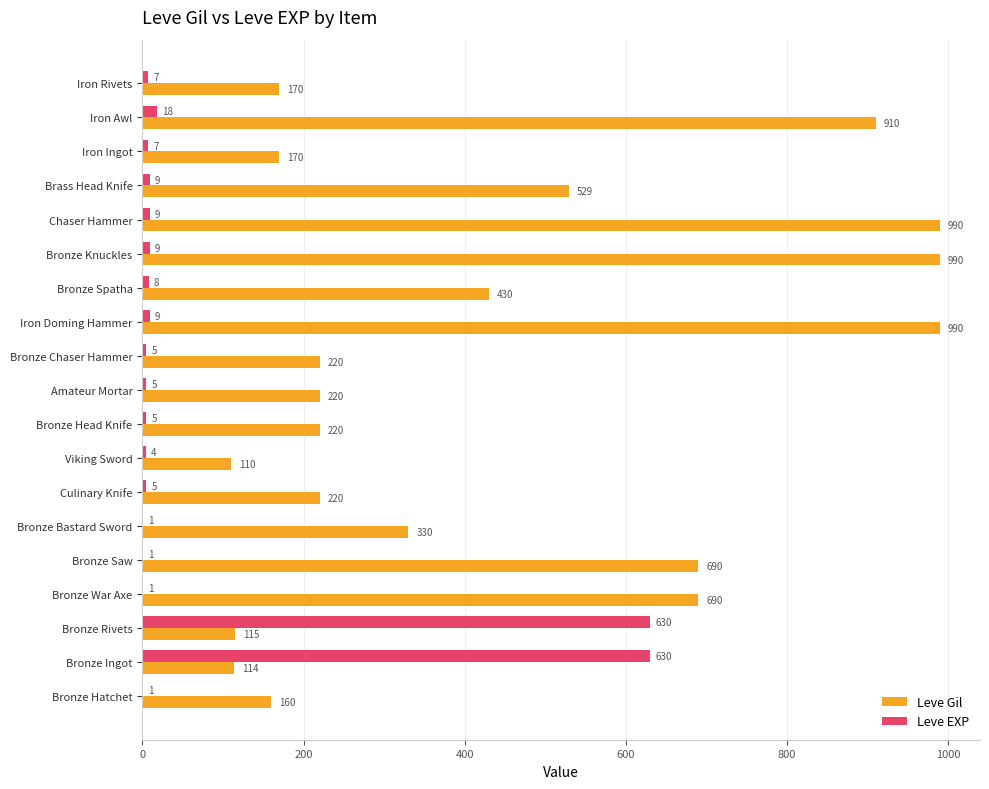

What is the sum of all Leve EXP values?

1364